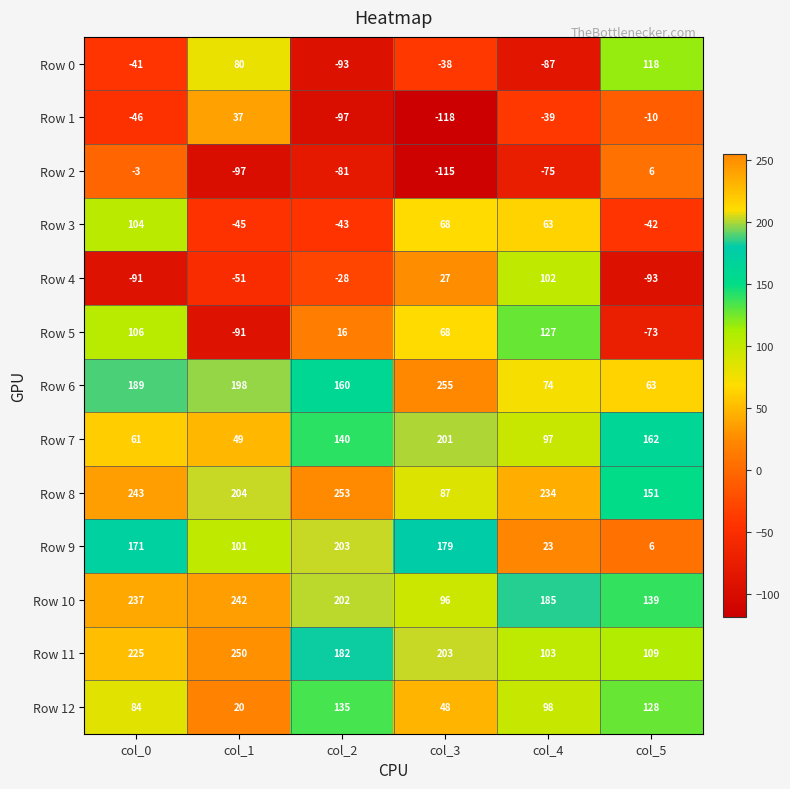

What is the sum of all Row 8 values?

1172